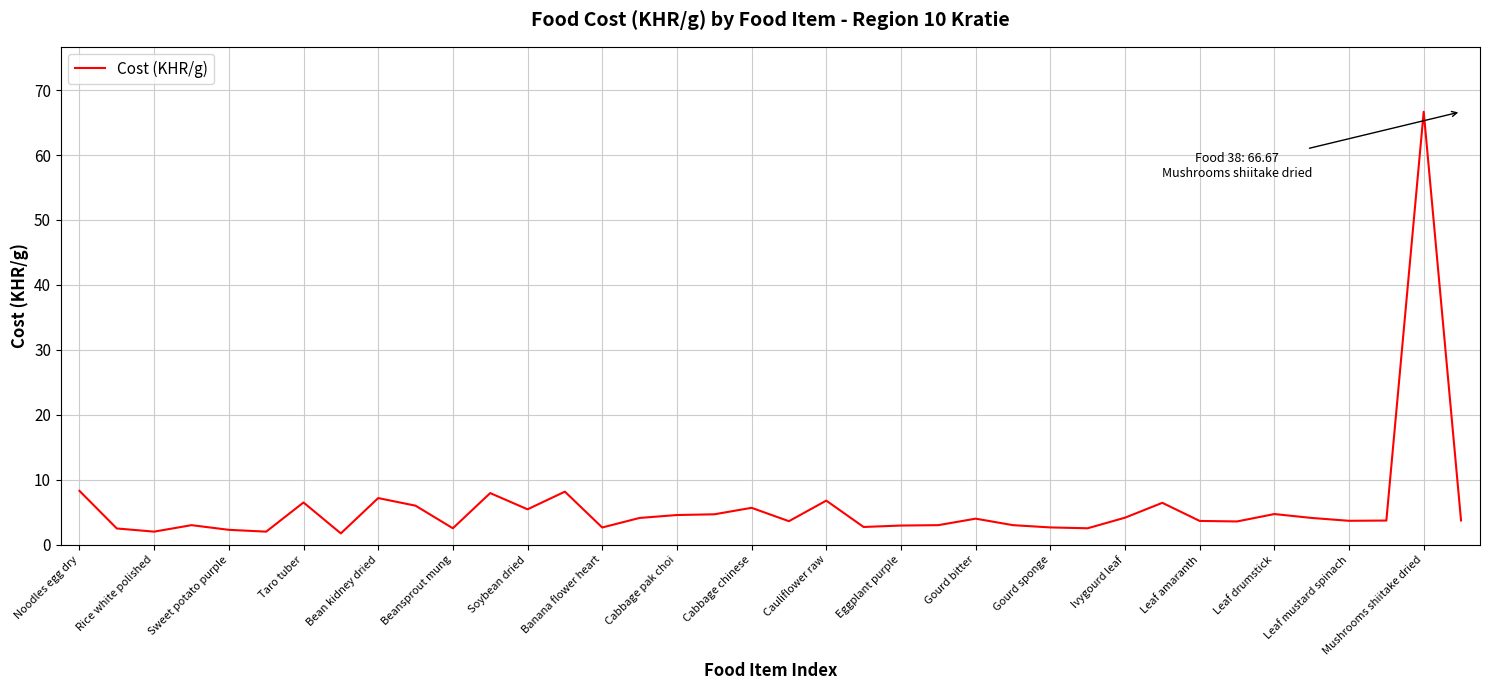

What is the greatest value displayed?

66.7